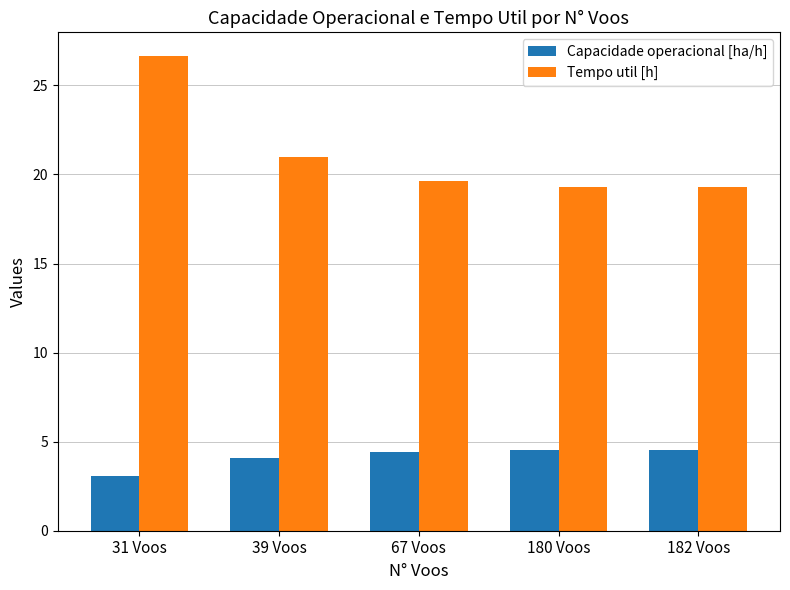

What is the average value of the Tempo util [h] series?

21.2